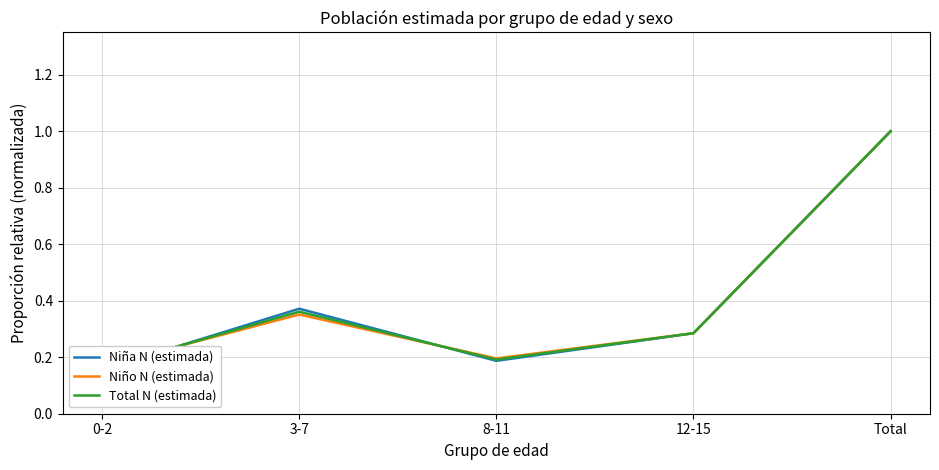

At which category does Total N (estimada) reach its first local valley?

8-11